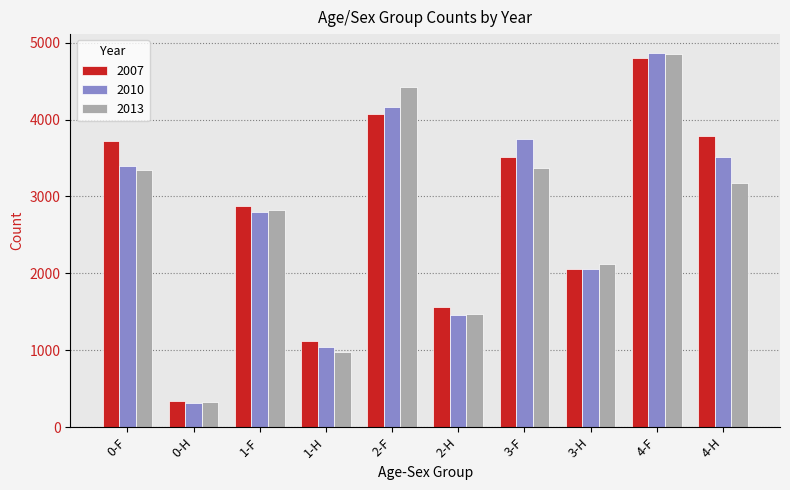

What is the average value of the 2013 series?

2687